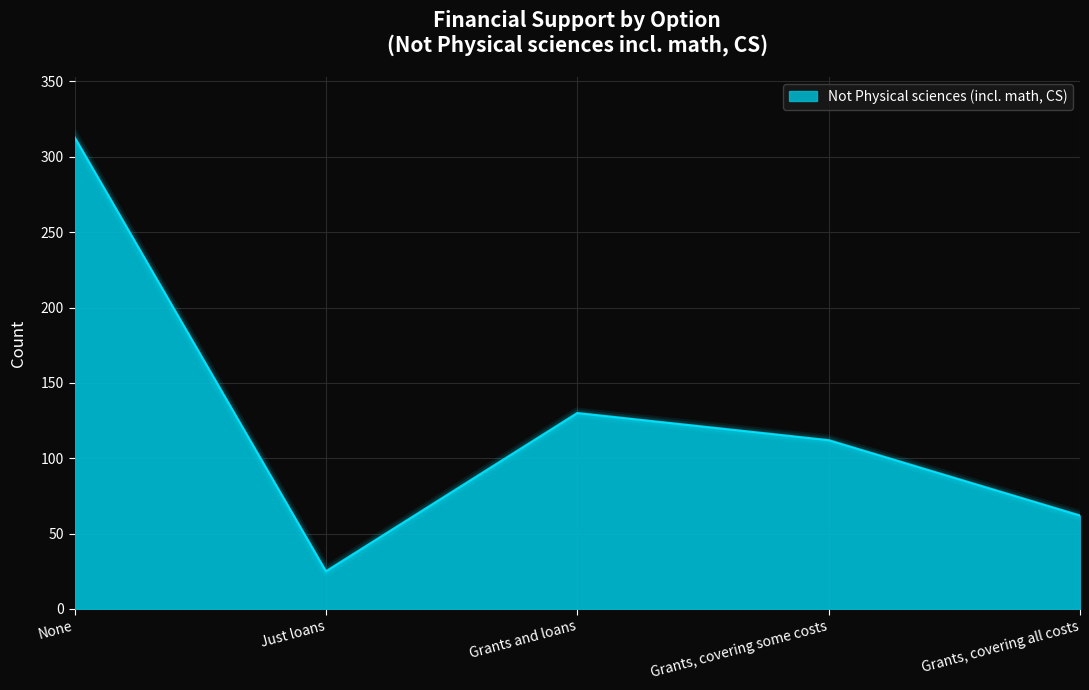

Reading left to right, list all the values displayed in this chart.

313	25	130	112	62